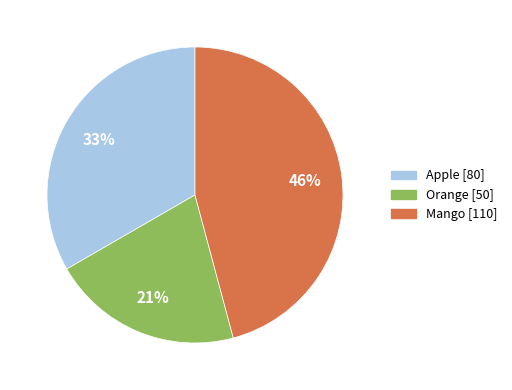

Approximately how many times larger is the value at Orange compared to Mango?

0.5